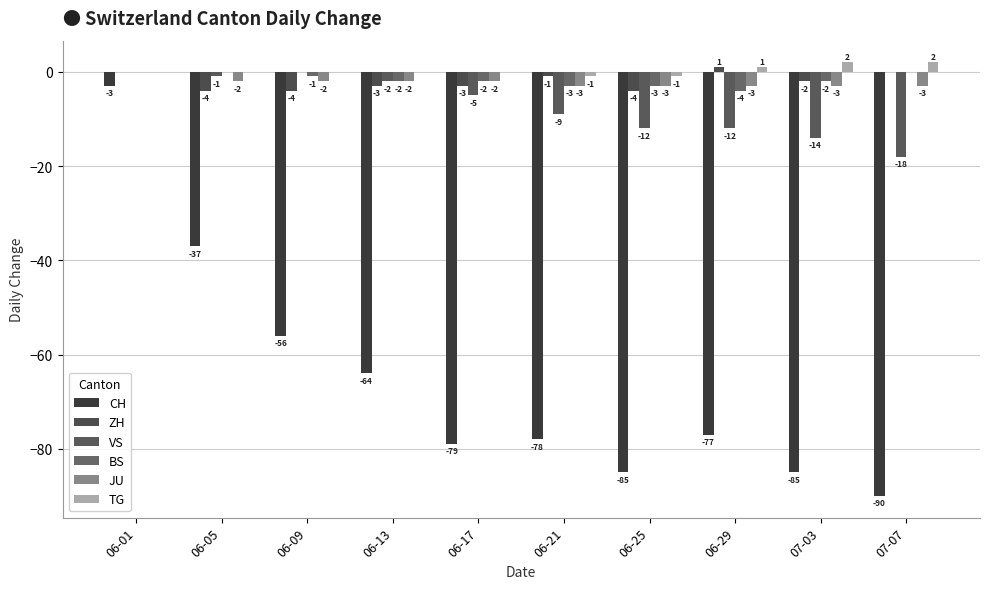

Which has a higher value, 06-25 or 06-05?

06-05